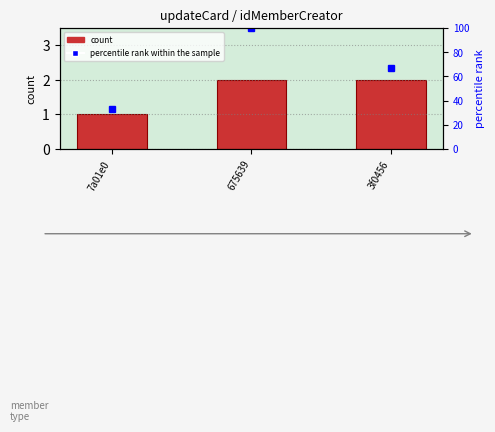

True or false: count has a value of 0 at 675639.

False